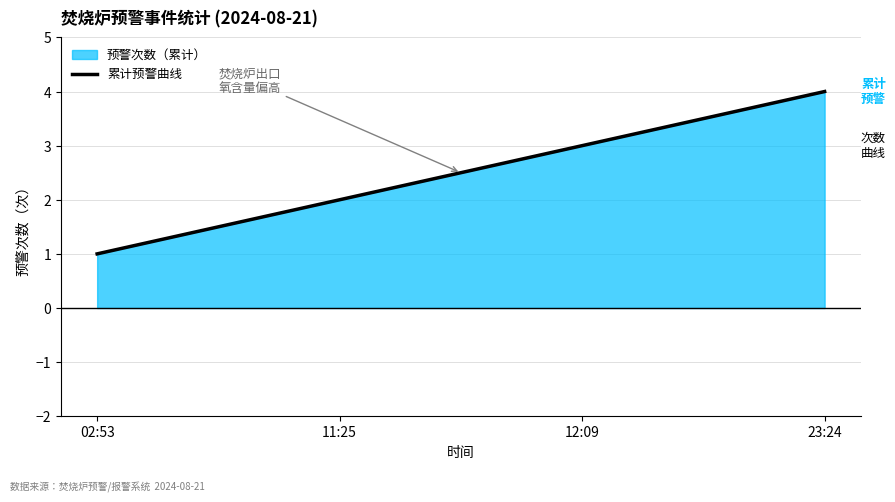

Which has a higher value, 12:09 or 23:24?

23:24